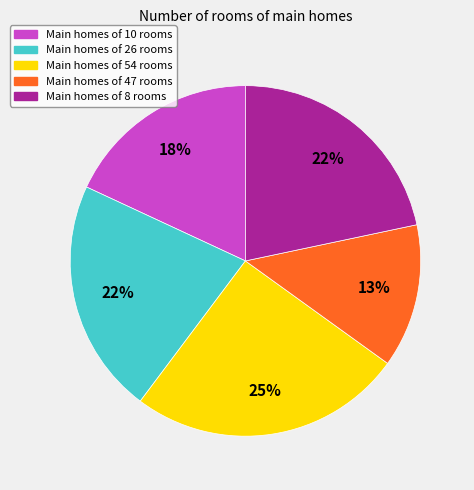

How many segments does this pie chart have?

5